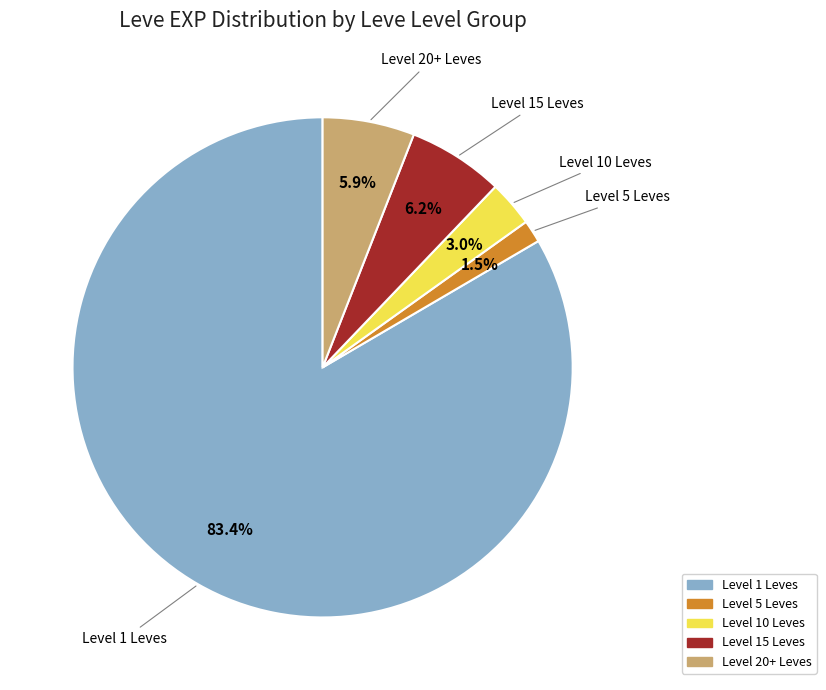

Is there any slice that represents more than half of the pie?

Yes